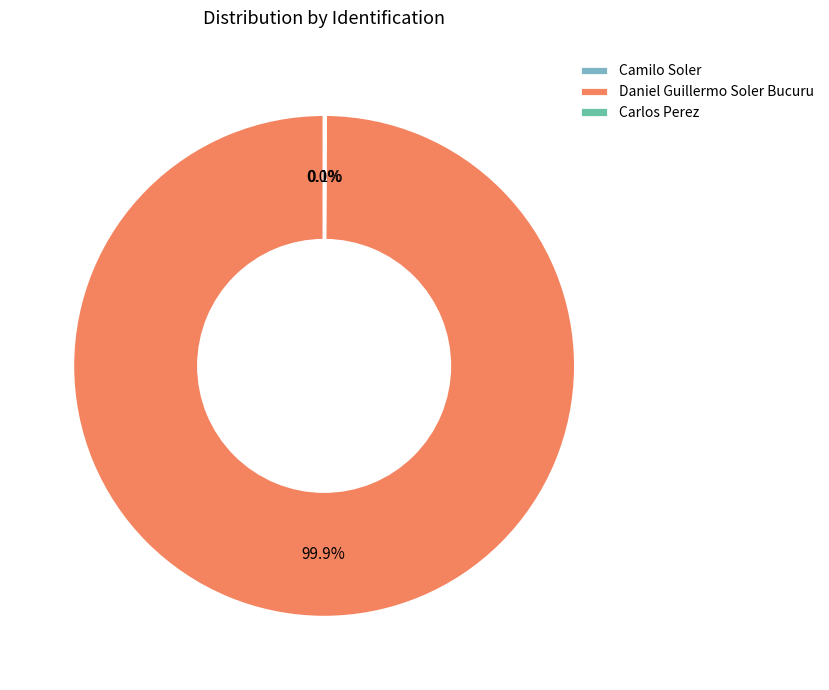

Which slice is the largest?

Daniel Guillermo Soler Bucuru